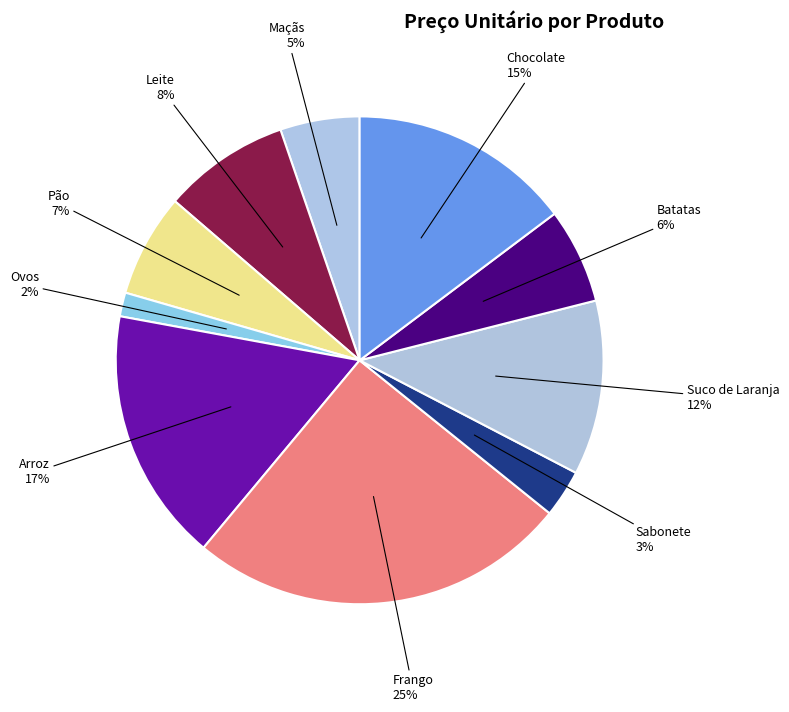

Count the number of slices in the pie.

10